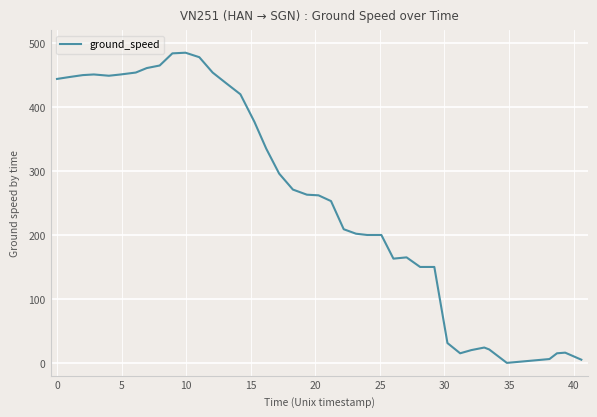

What is the maximum value shown in the chart?

485